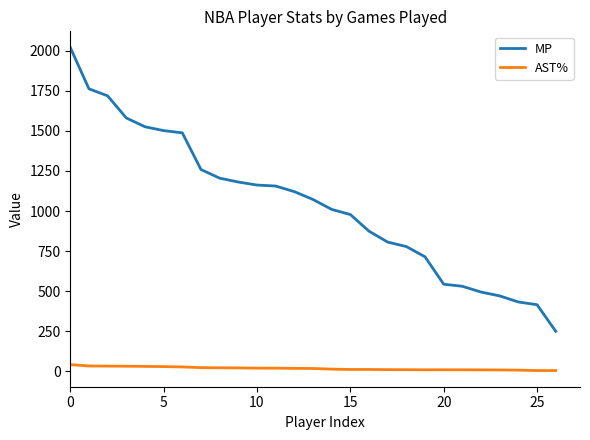

Which series has the widest spread of values?

MP